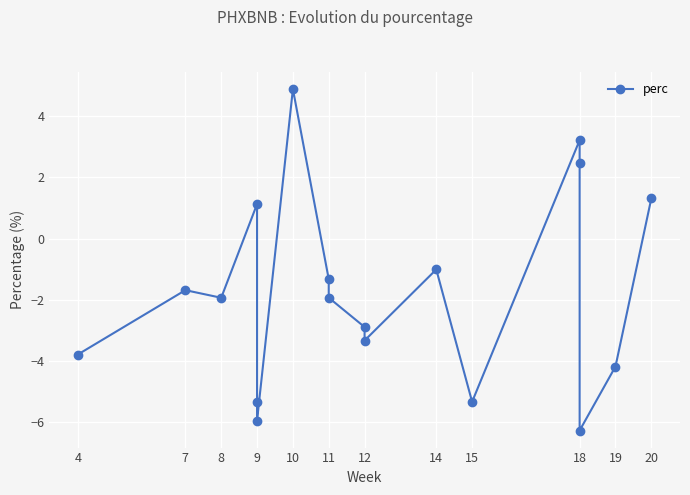

How many data points are less than -1?

13